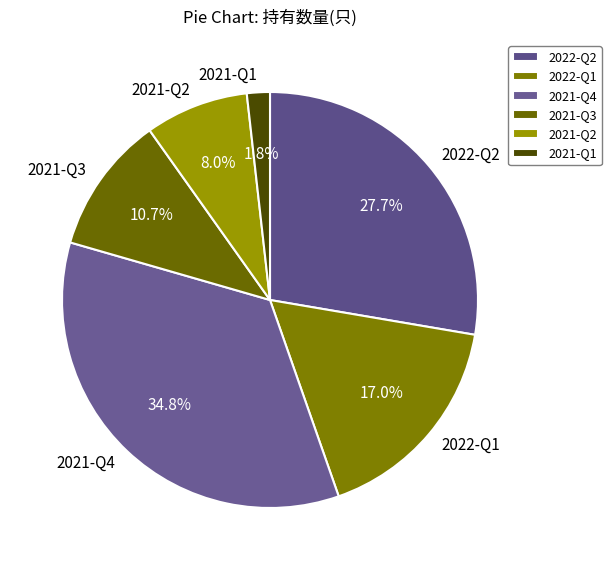

Approximately how many times larger is the value at 2022-Q2 compared to 2022-Q1?

1.6